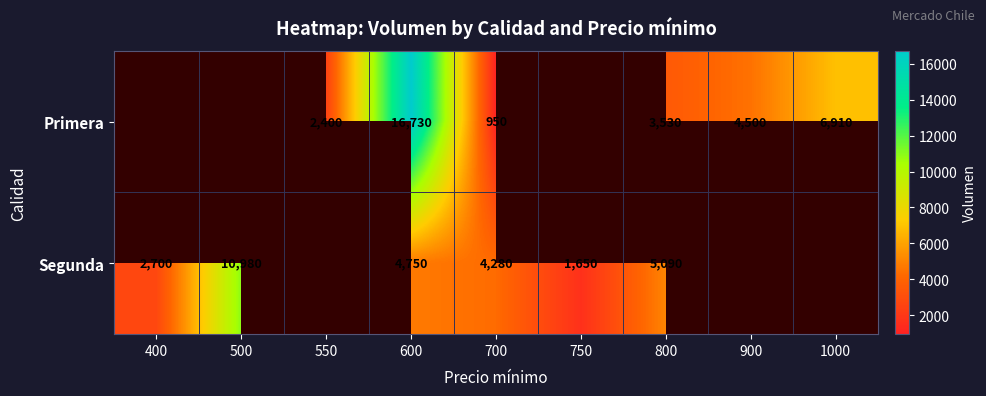

True or false: Primera has a value of 3619.6 at 550.

False